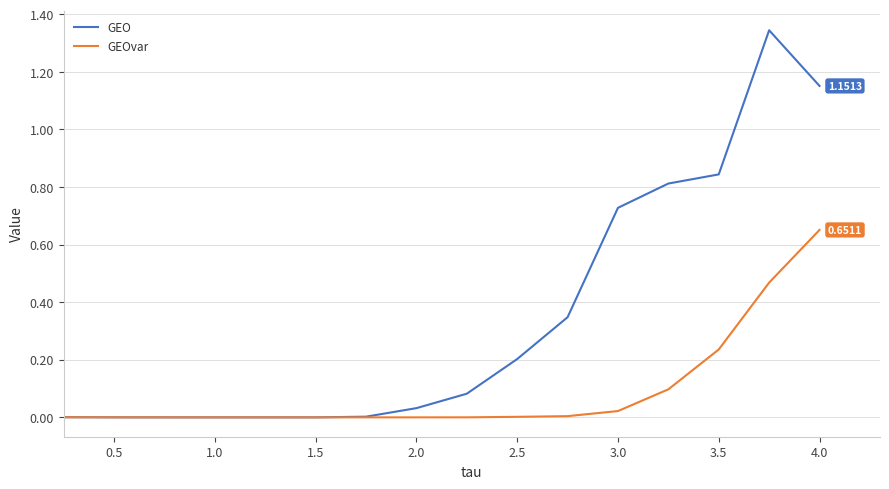

Which series has the largest total across all categories?

GEO